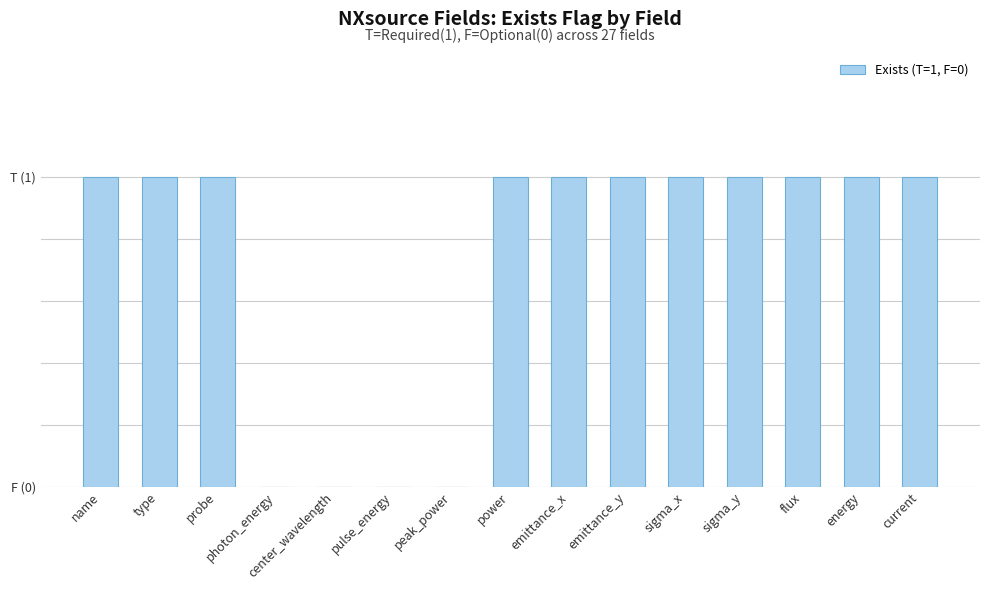

How many categories are shown in the chart?

15